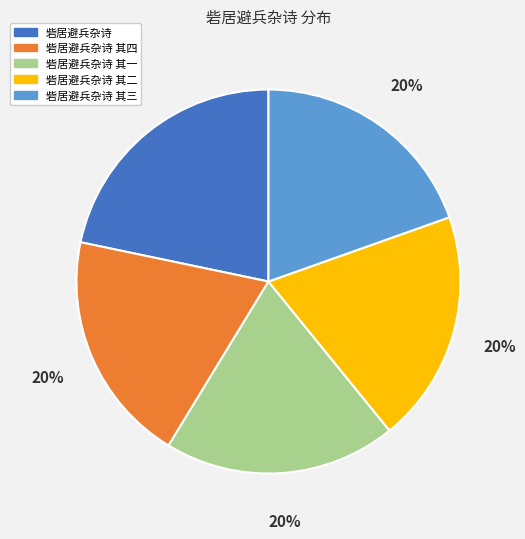

Which slice is the largest?

砦居避兵杂诗